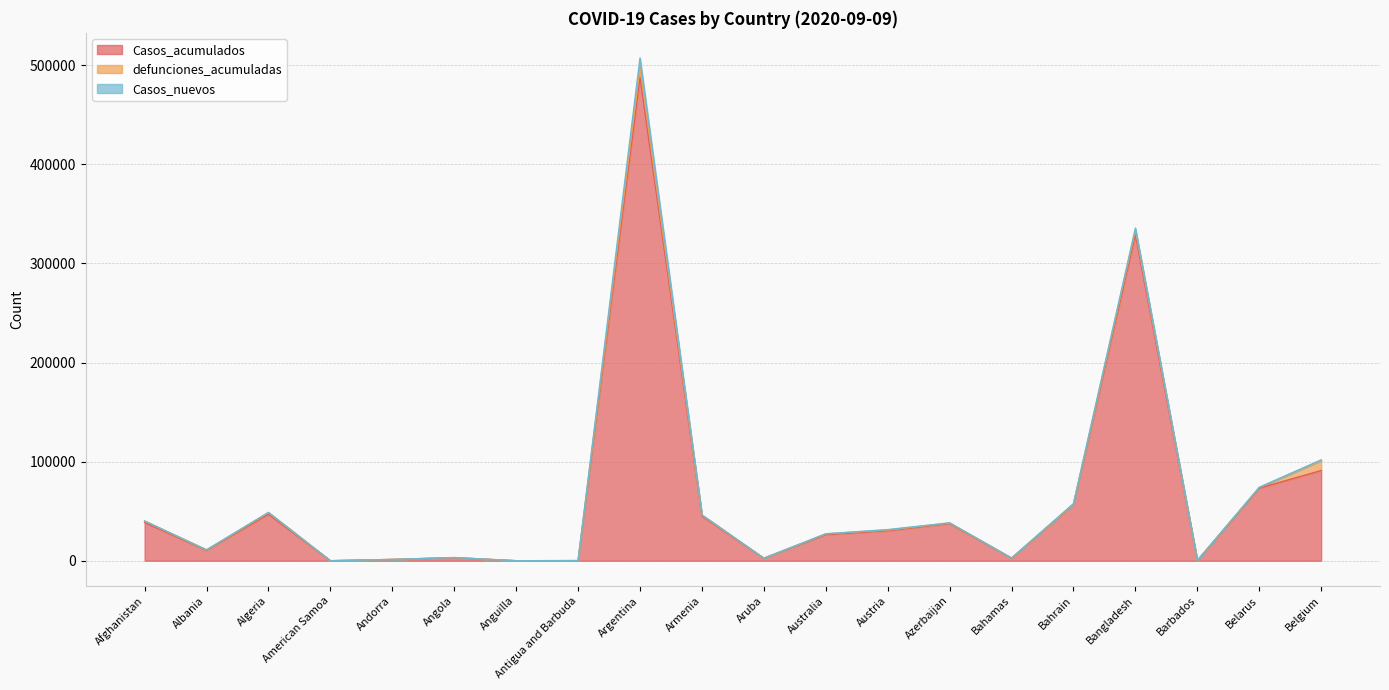

What are all the series names shown in the legend?

Casos_acumulados, defunciones_acumuladas, Casos_nuevos